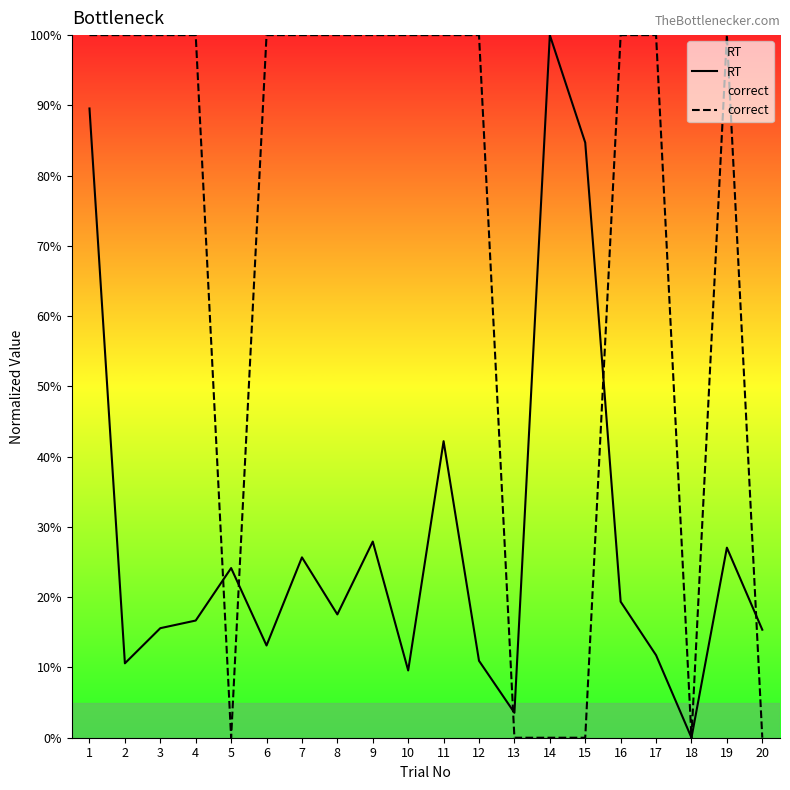

What is the value of the correct point at the 6th from the left?

100.0